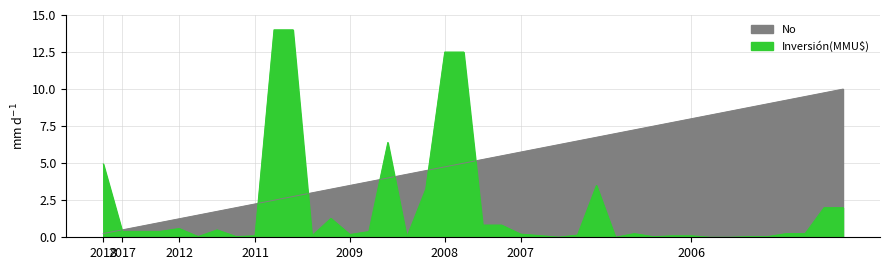

What is the difference between the Inversión(MMU$) values at 2017 and 2007?

0.3